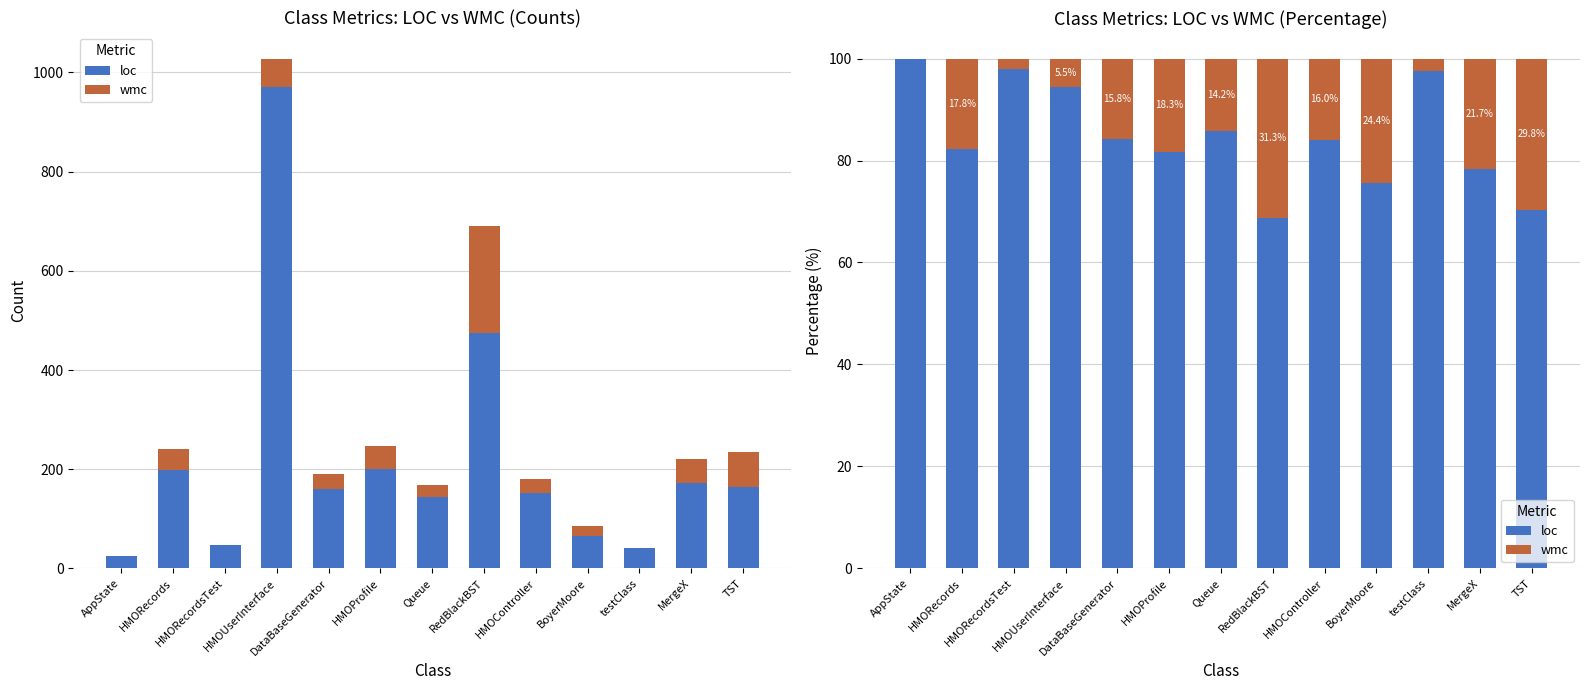

At how many categories does at least one series exceed 50?

13